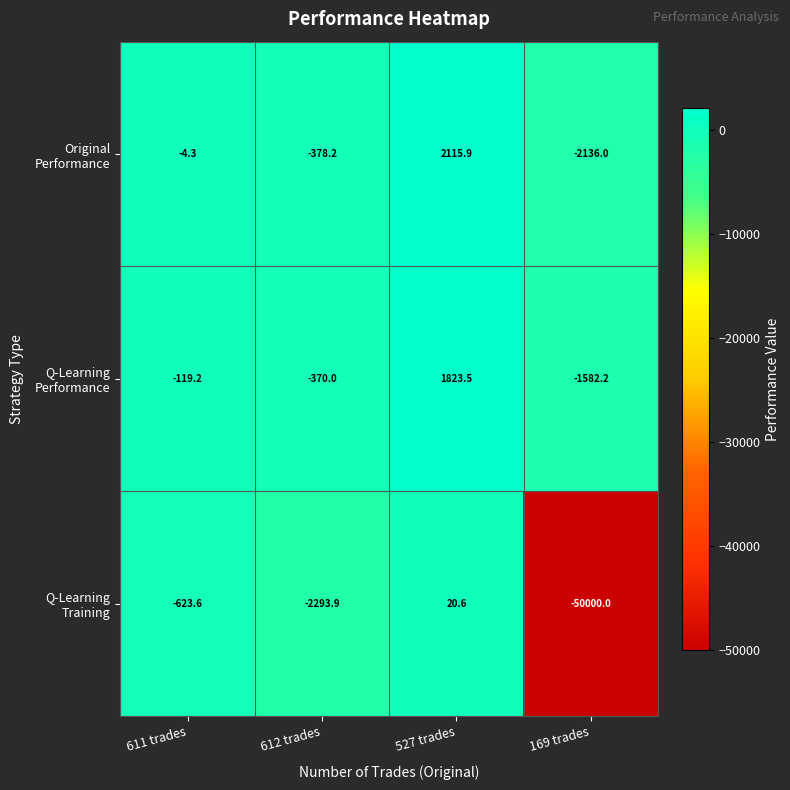

What is the total value across all series at 612 trades?

-3042.1